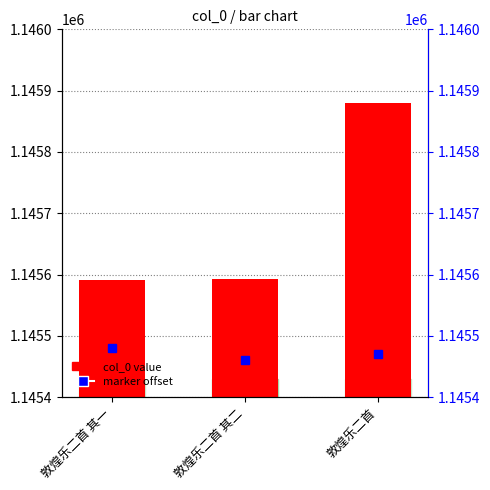

List the labels in order of value, smallest first.

敦煌乐二首 其一, 敦煌乐二首 其二, 敦煌乐二首